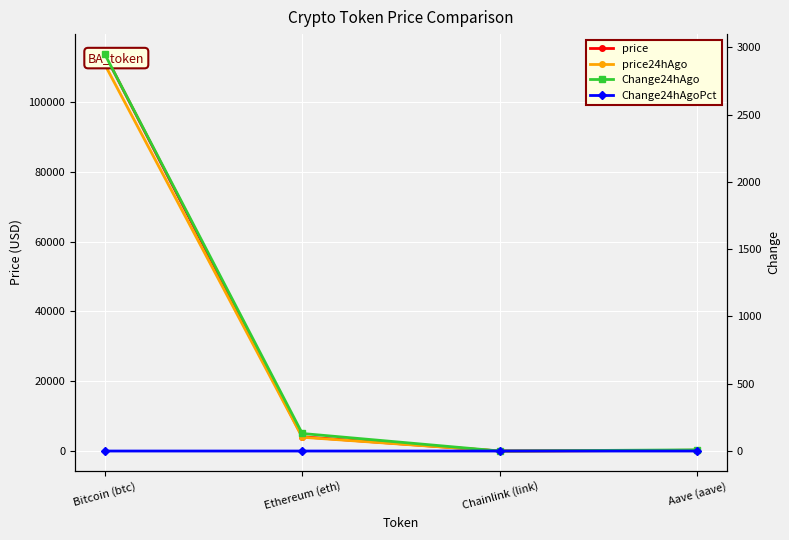

Where is Change24hAgoPct nearest to the value 0?

Chainlink (link)